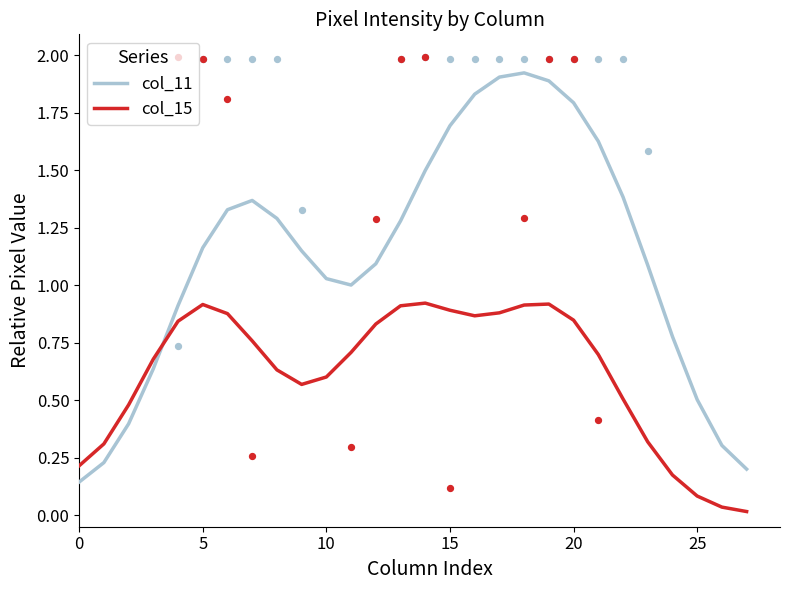

What is the total value across all series at 14?

2.4